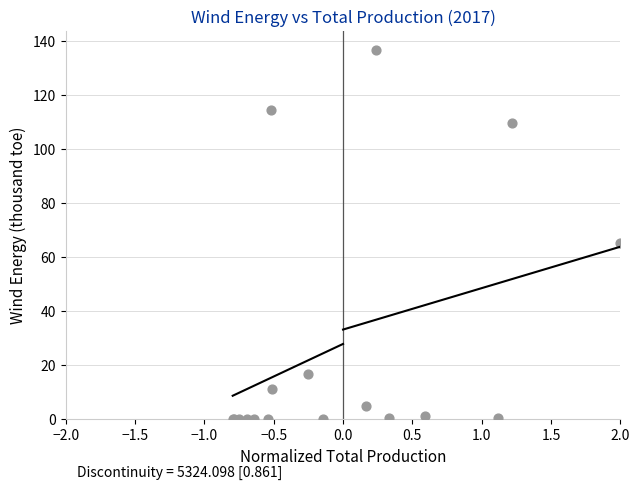

What Y value in the scatter plot is closest to 68?

65.4